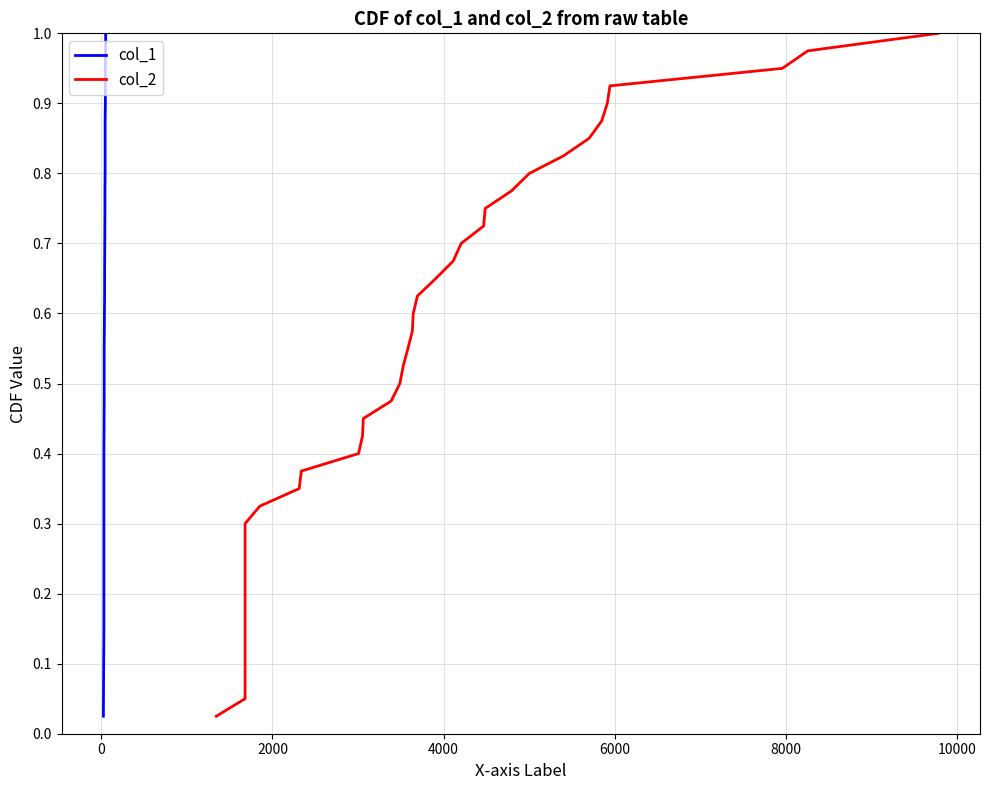

What are all the series names shown in the legend?

col_1, col_2